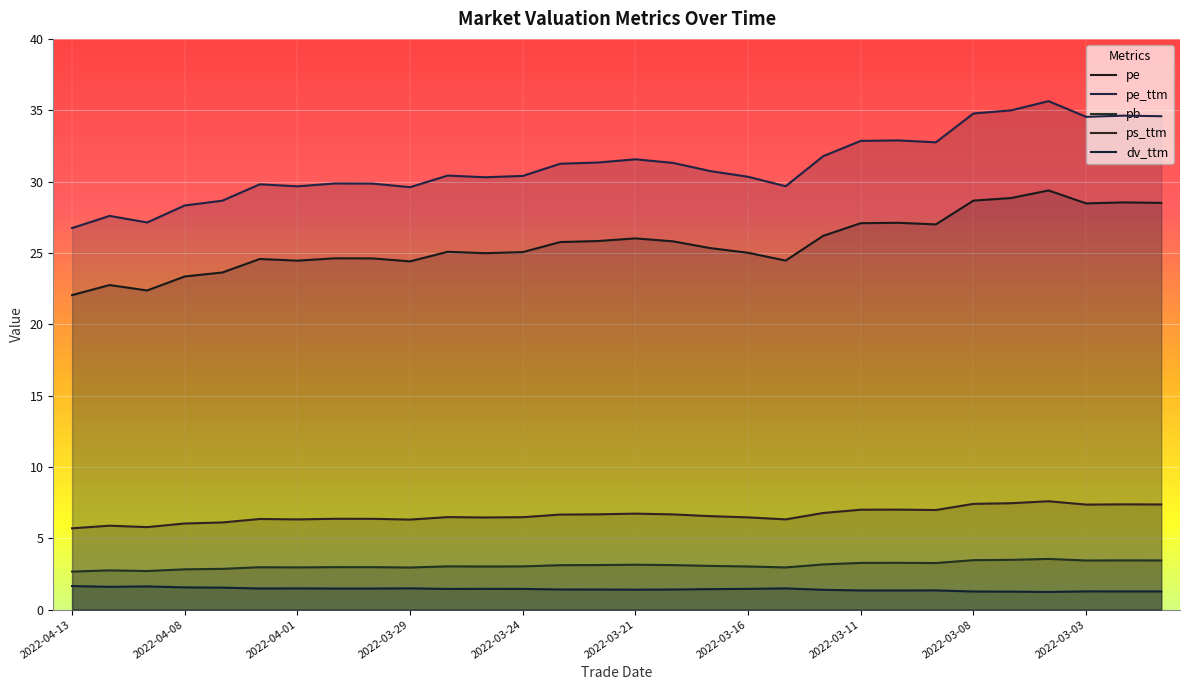

What is the sum of the pb values at 2022-04-13 and 2022-04-01?

5.6